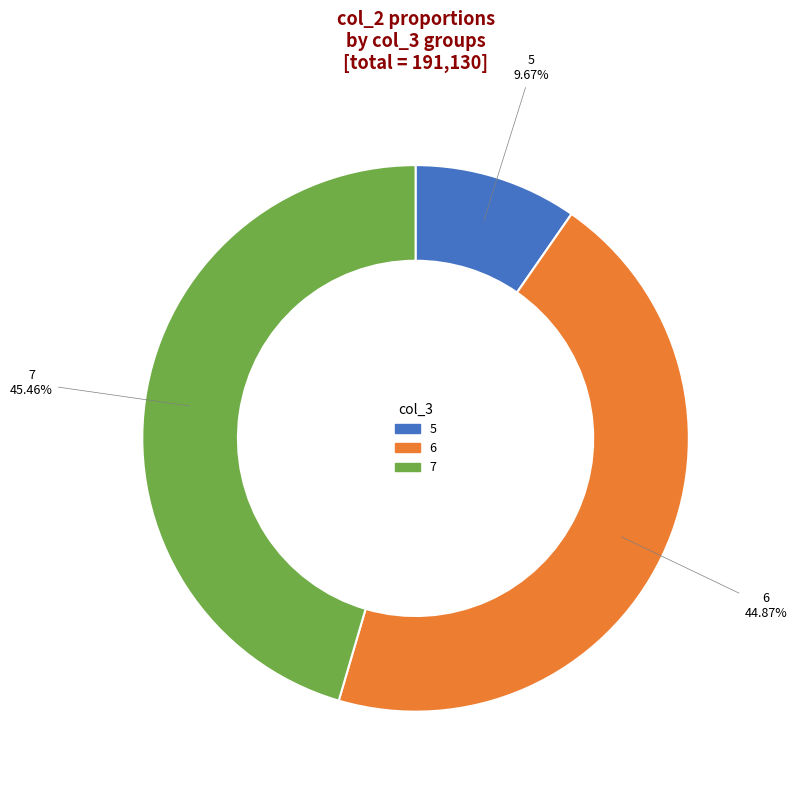

Is there any slice that represents more than half of the pie?

No